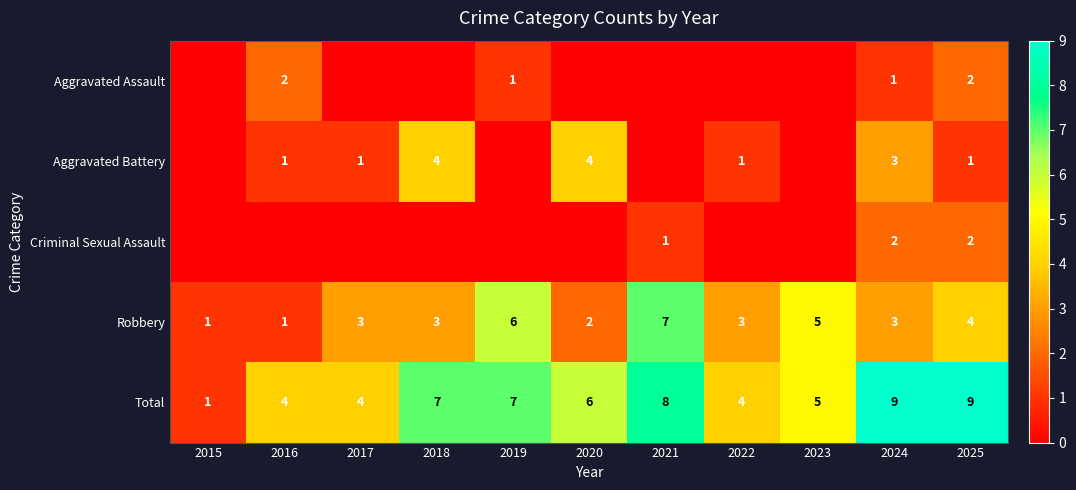

At which label is Robbery closest to 4?

2025